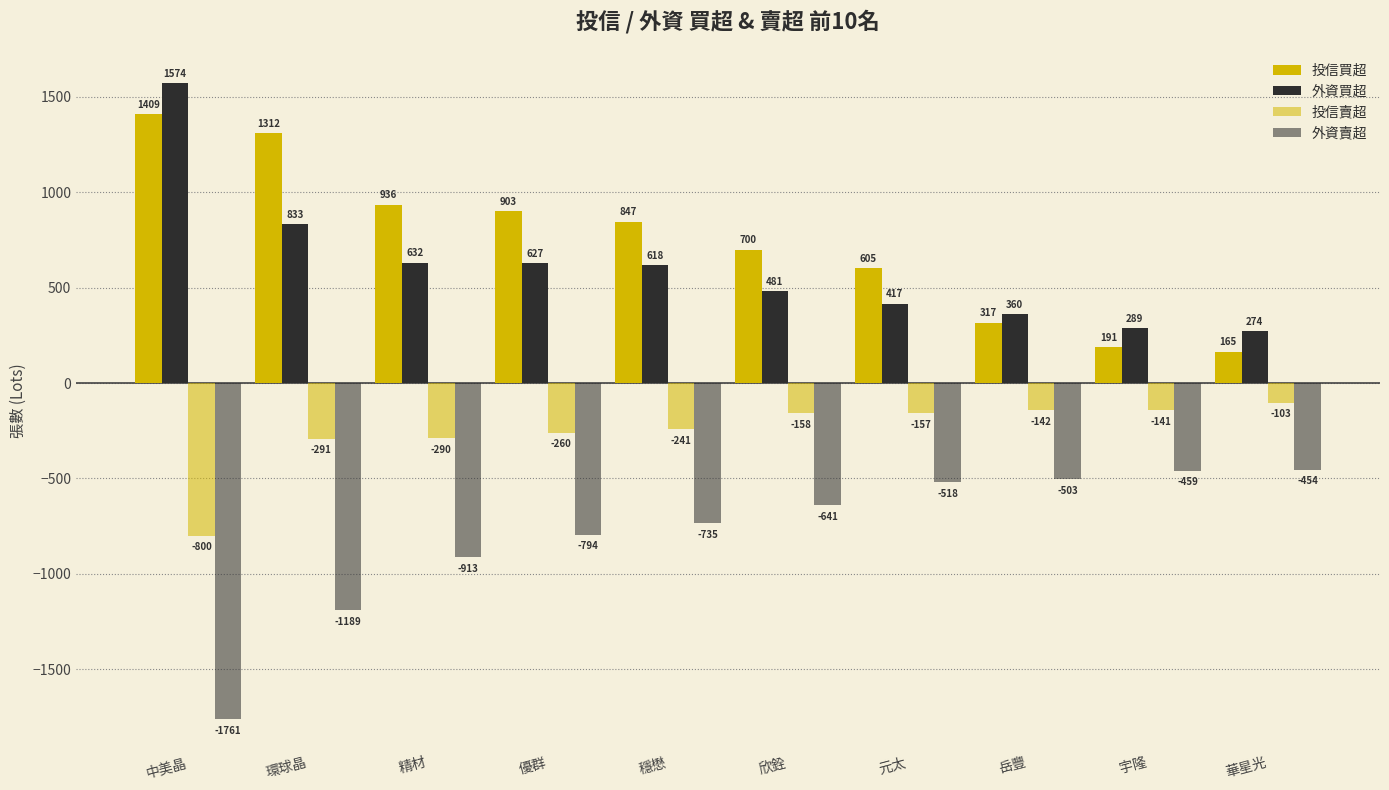

Between 中美晶 and 元太, which series saw the biggest shift?

外資賣超